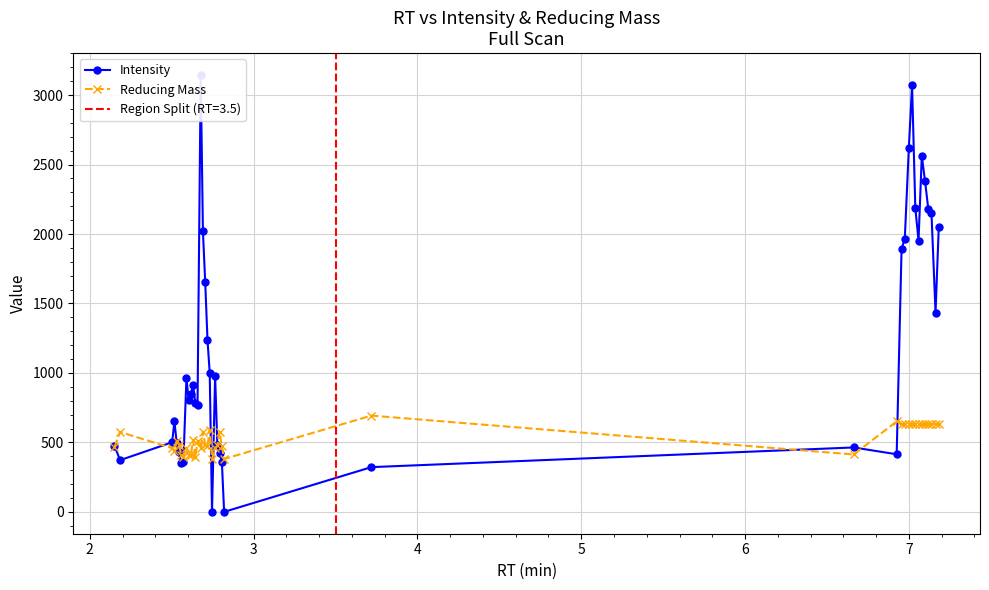

How many values in the Reducing Mass series exceed 507?

20